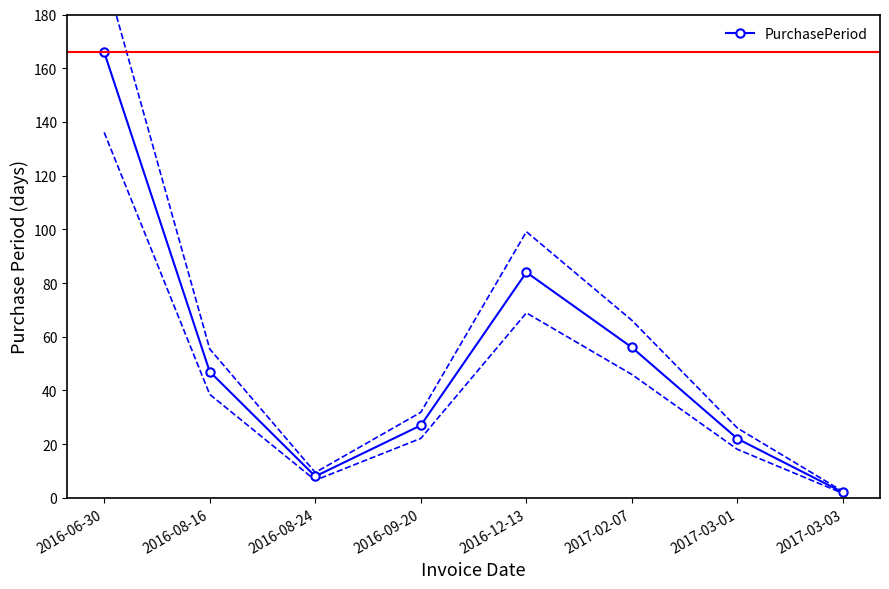

How many lines are shown in the chart?

1